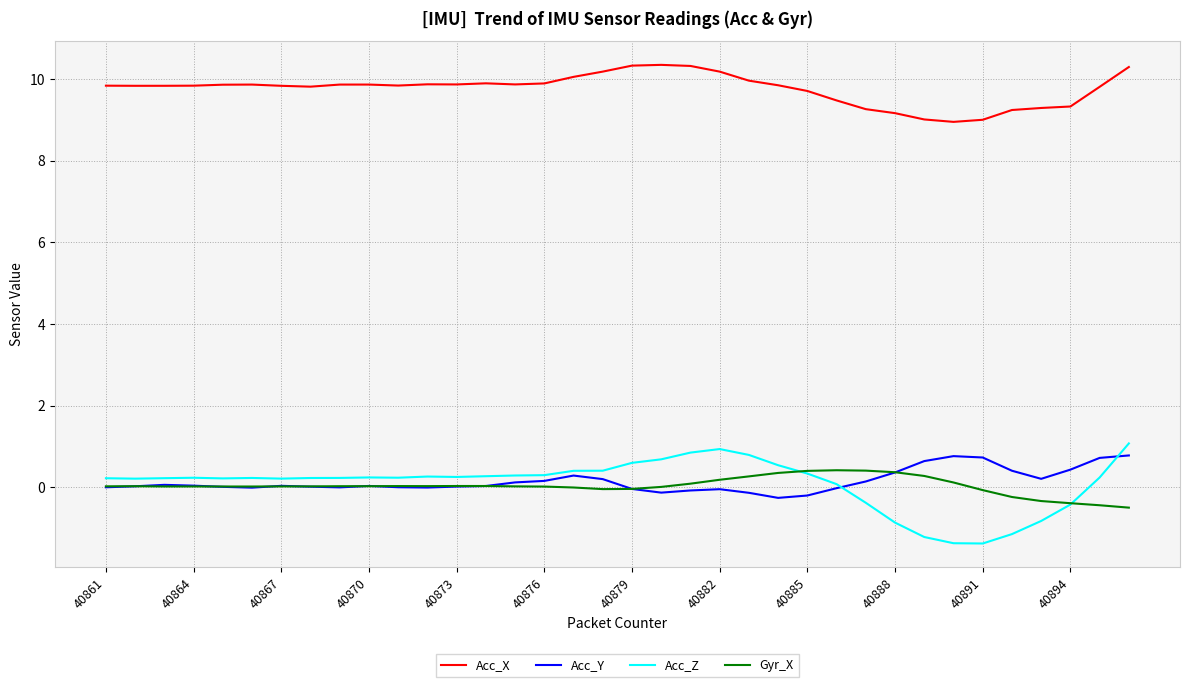

True or false: Acc_X and Gyr_X intersect in this chart.

False